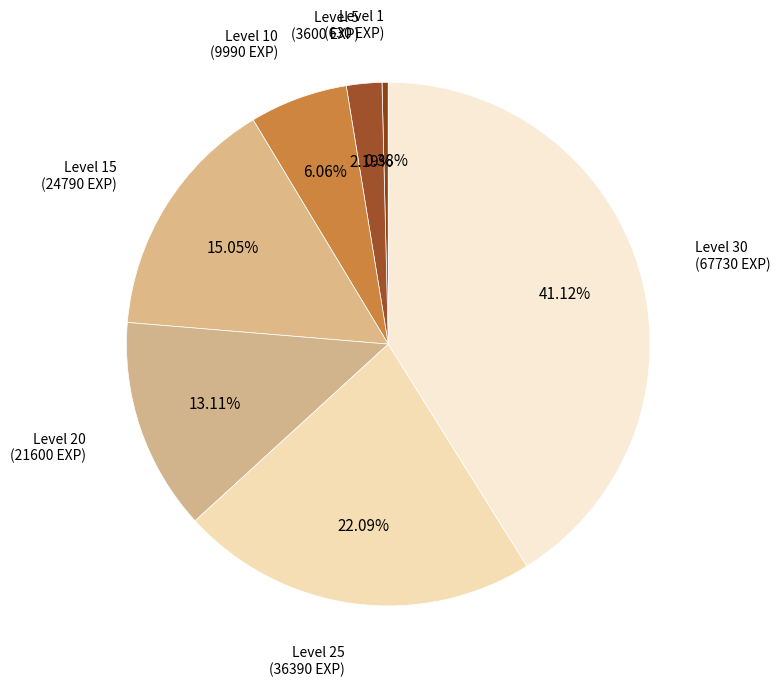

To the nearest percent, what is the average slice percentage?

14%